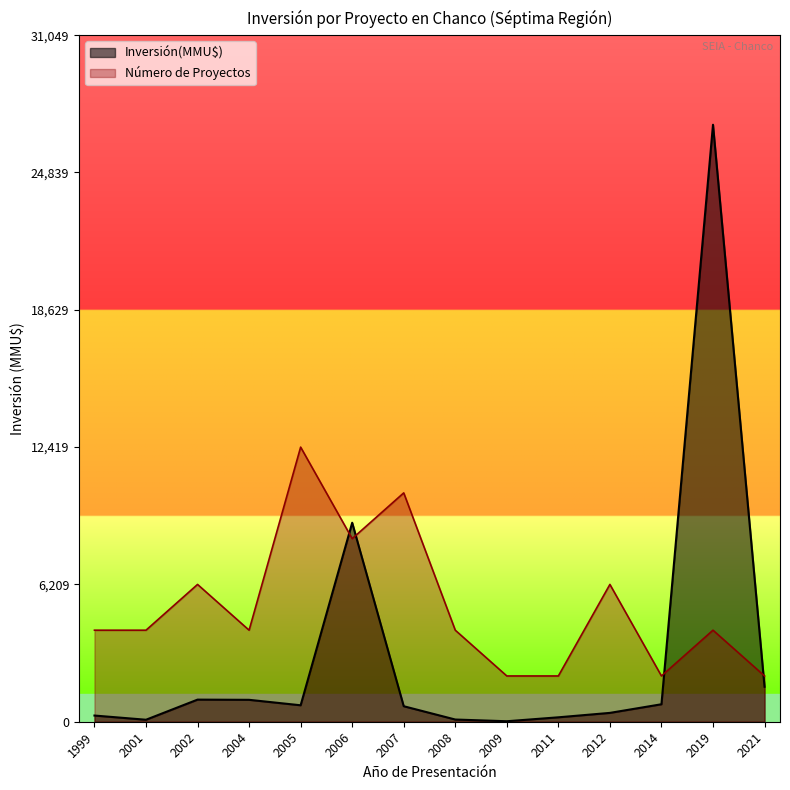

What is the maximum value shown in the chart?

27000.0